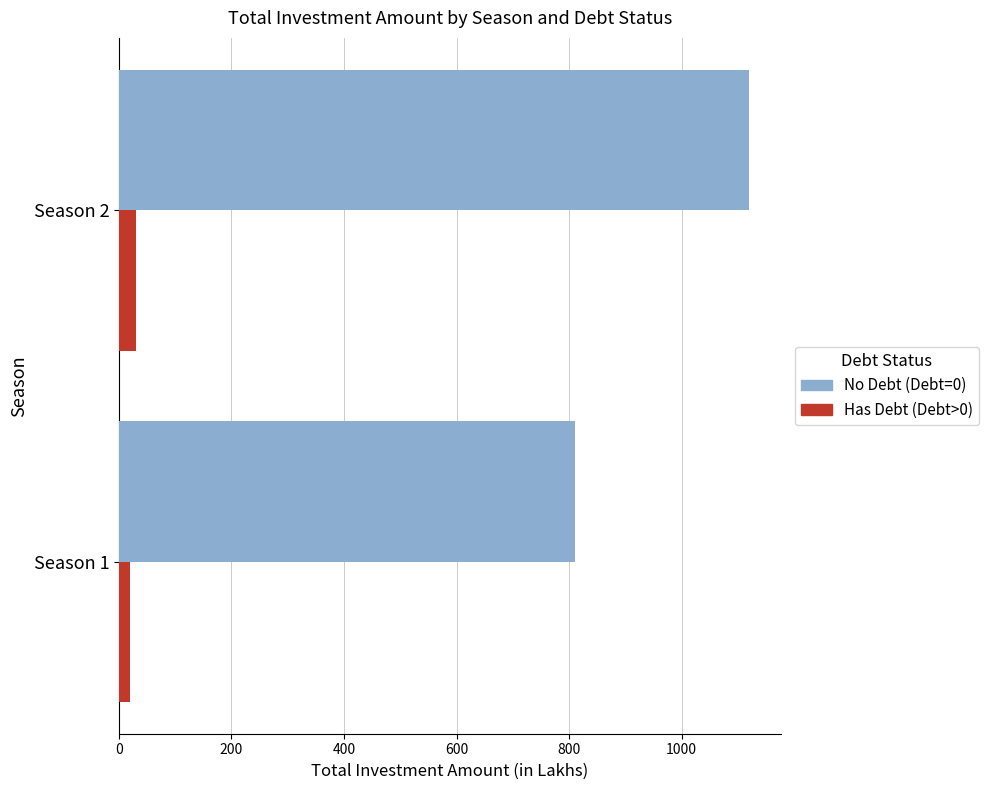

What is the average value of the Has Debt (Debt>0) series?

25